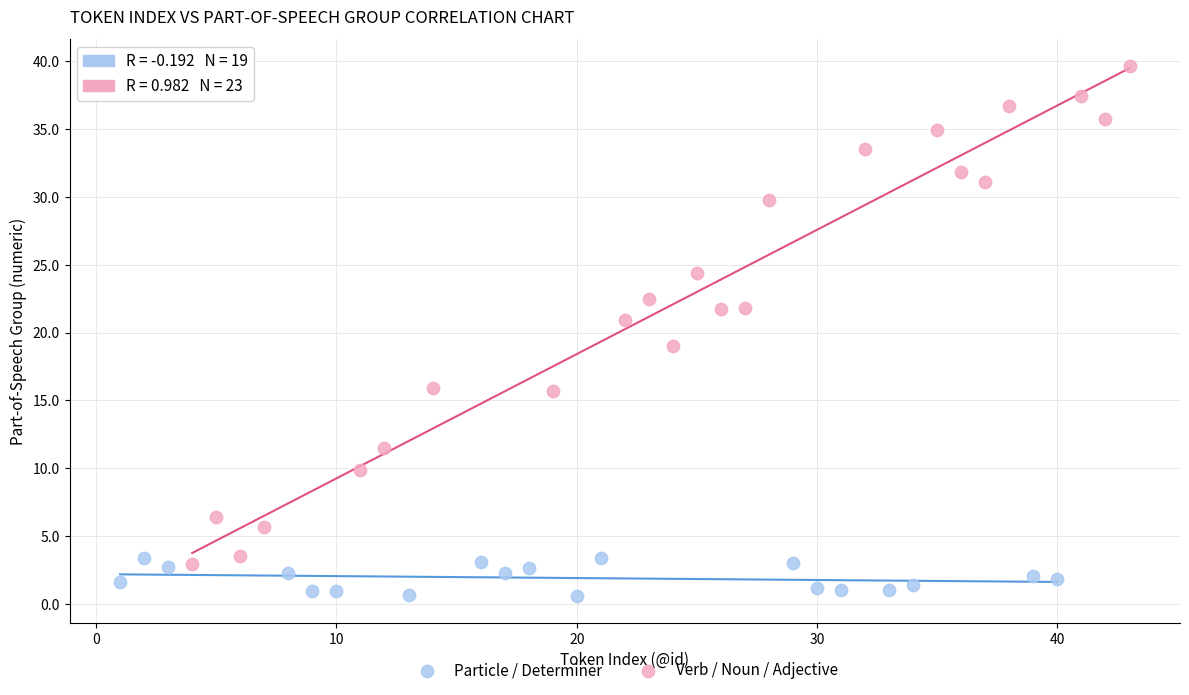

Which series reaches the minimum Y coordinate?

Particle / Determiner